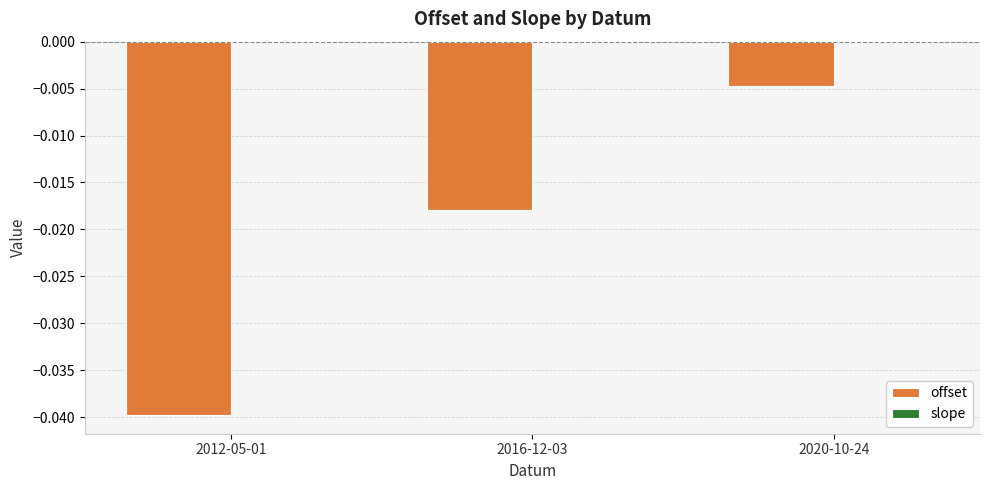

How many groups of bars are there?

3